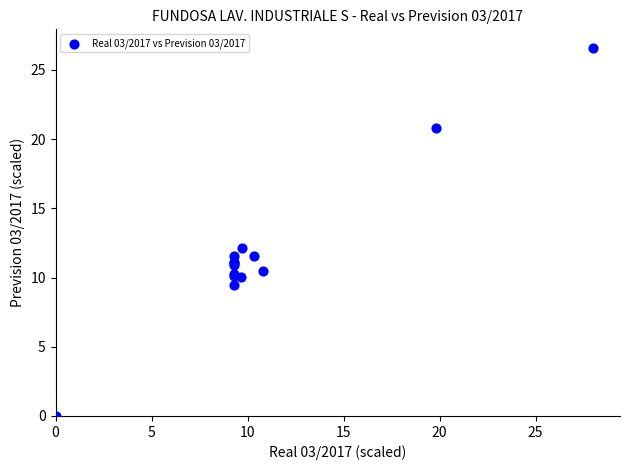

What Y value in the scatter plot is closest to 13?

12.1